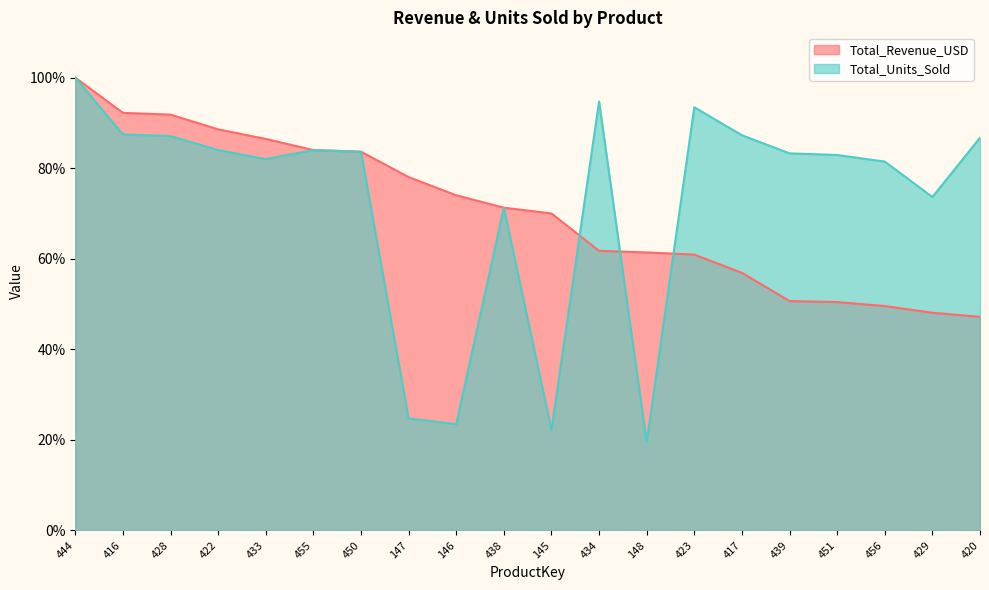

Rank the categories by Total_Revenue_USD value from highest to lowest.

444, 416, 428, 422, 433, 455, 450, 147, 146, 438, 145, 434, 148, 423, 417, 439, 451, 456, 429, 420